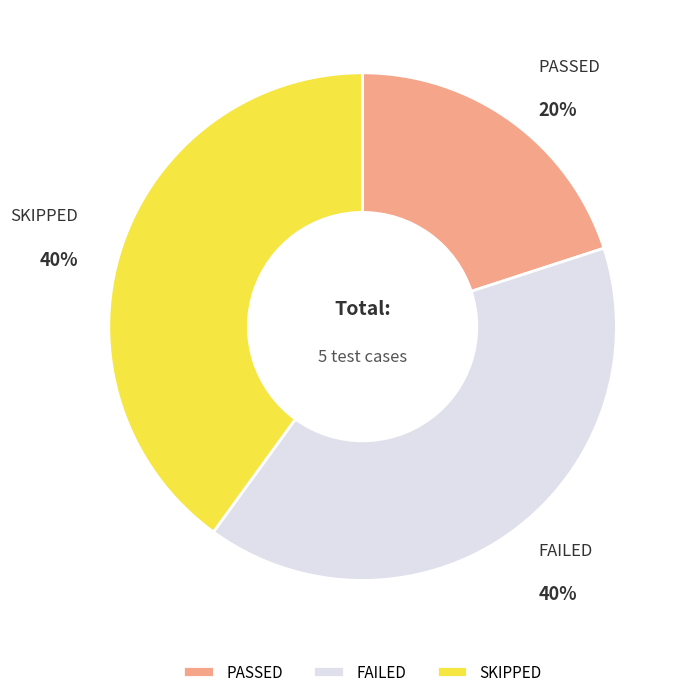

What is the smallest slice in the pie chart?

PASSED